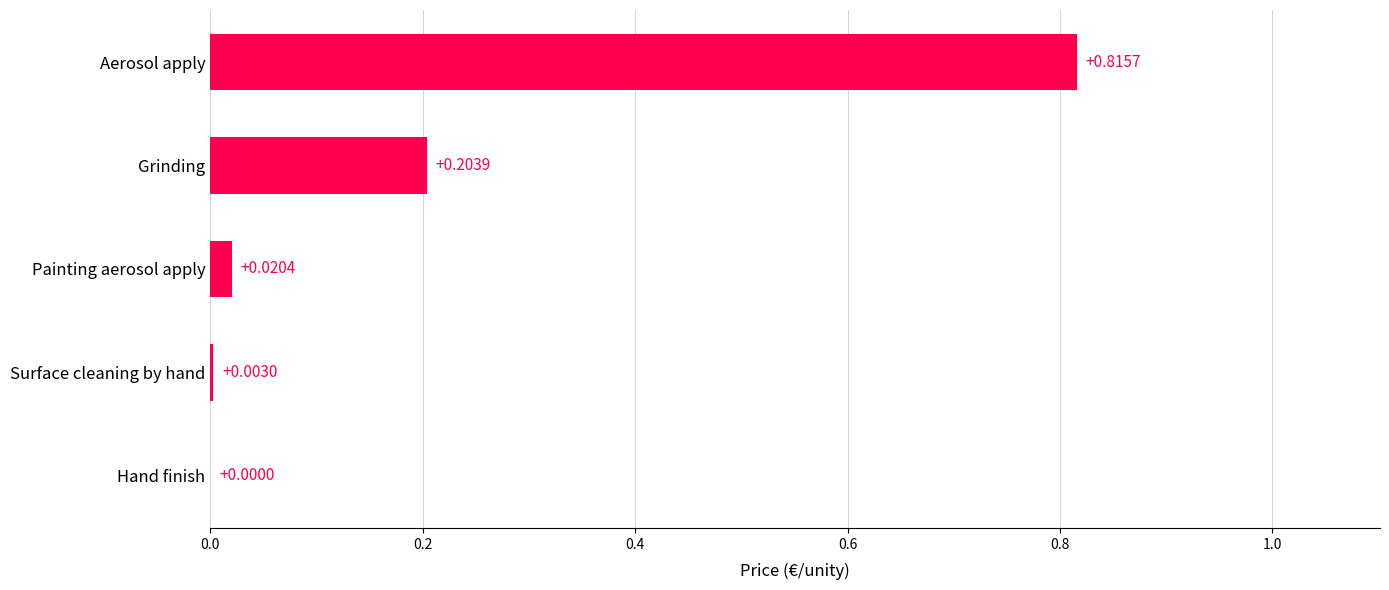

Are the bars horizontal?

Yes